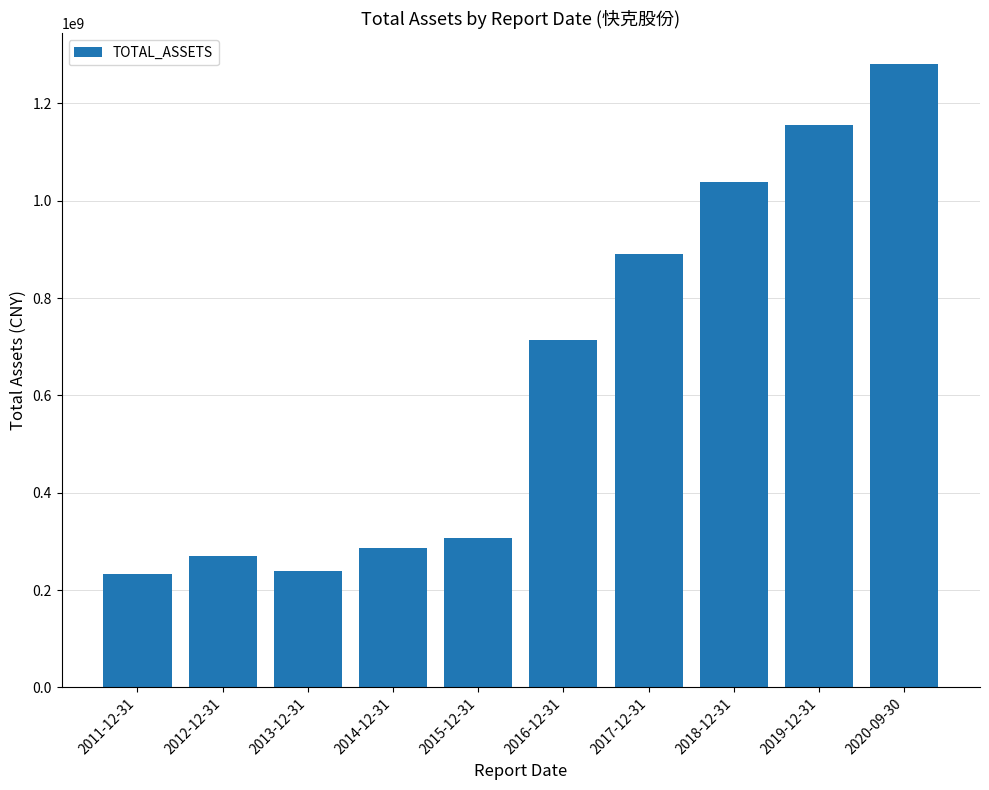

Between 2015-12-31 and 2020-09-30, which is larger?

2020-09-30